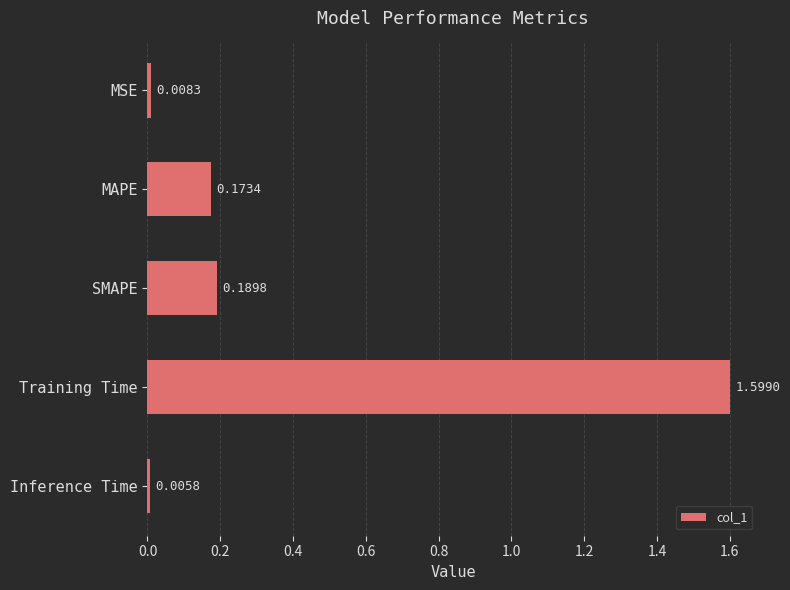

List the labels in order of value, largest first.

Training Time, SMAPE, MAPE, MSE, Inference Time